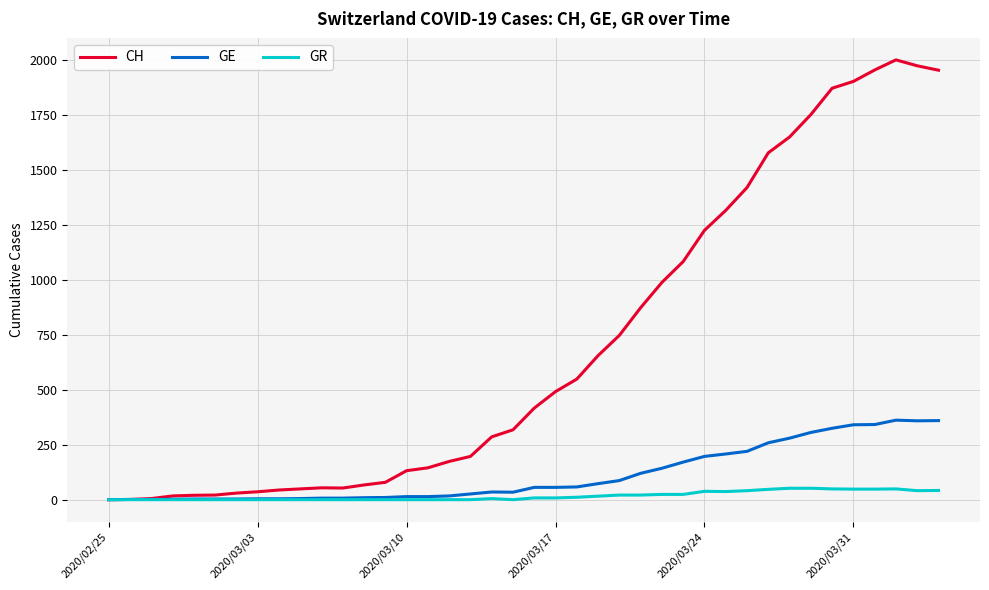

List the series in order of their peak value, highest first.

CH, GE, GR